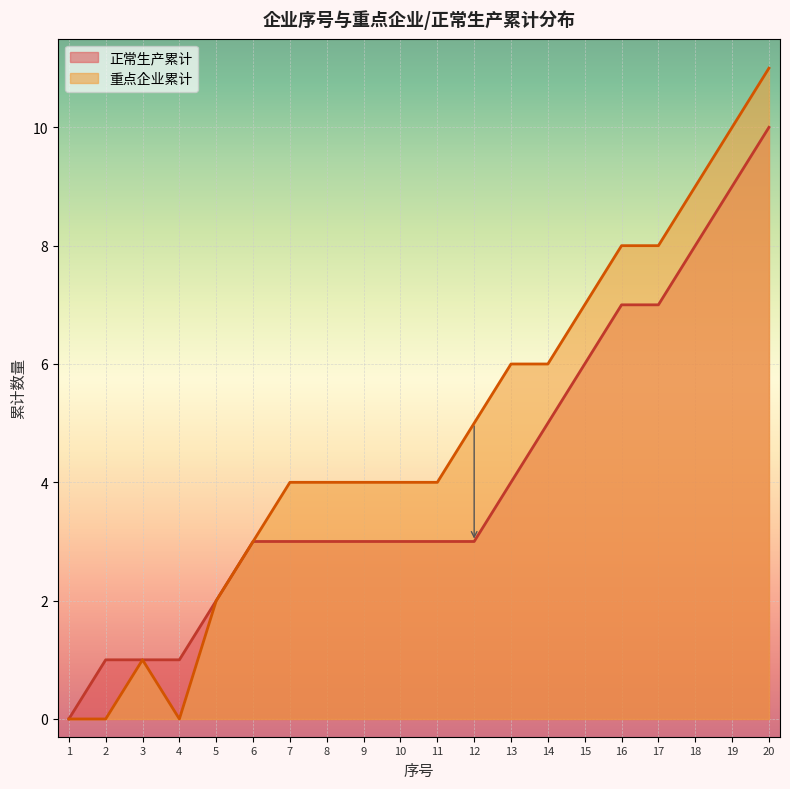

What is the maximum value shown in the chart?

11